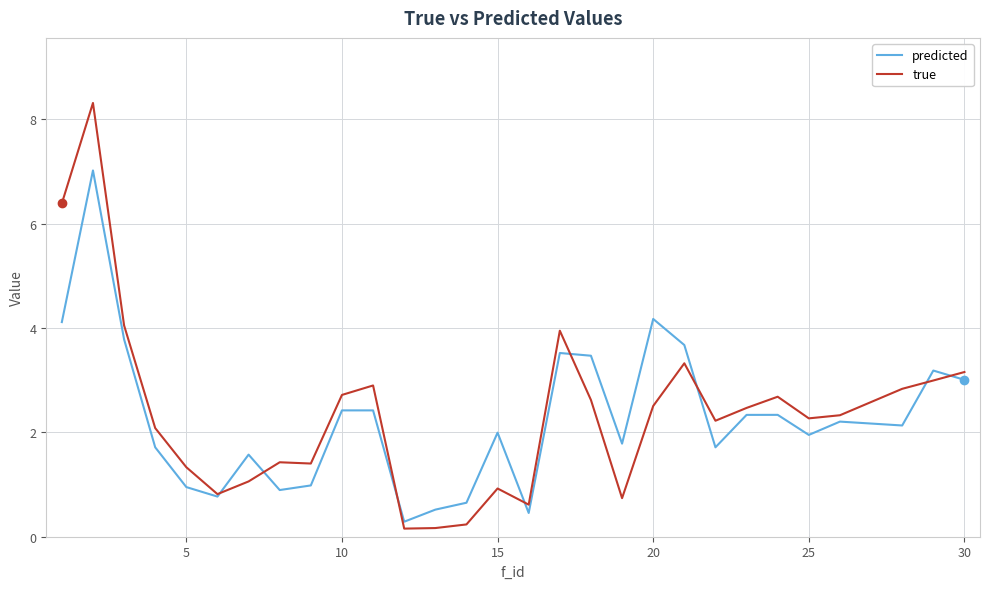

What is the difference between the second highest and minimum values in the predicted series?

3.9